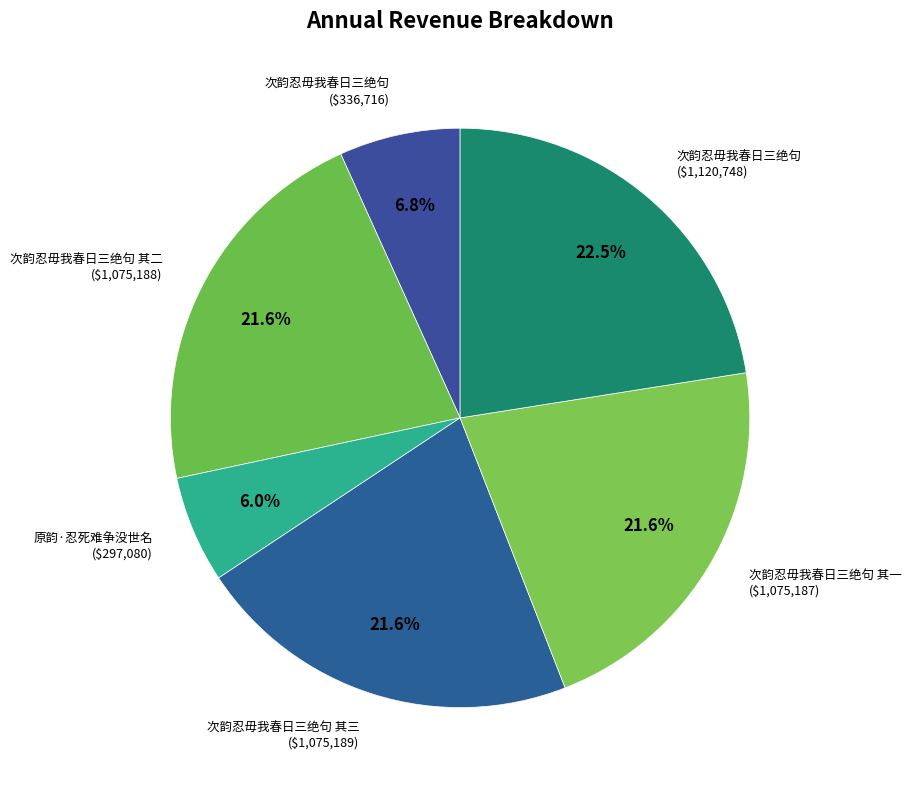

To the nearest percent, what is the difference between the largest and smallest slice percentages?

17%